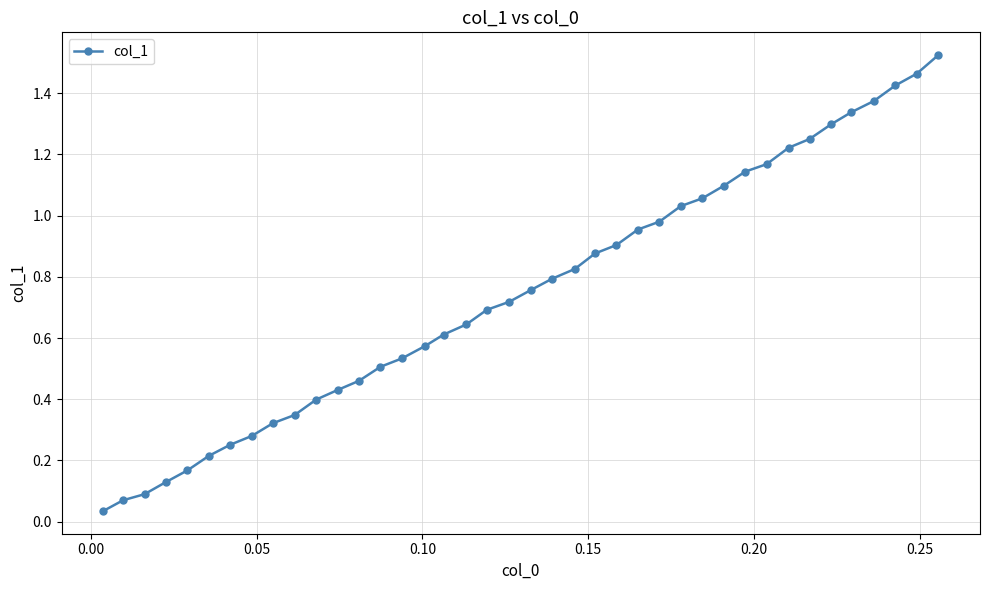

What is the sum of all values?

30.0